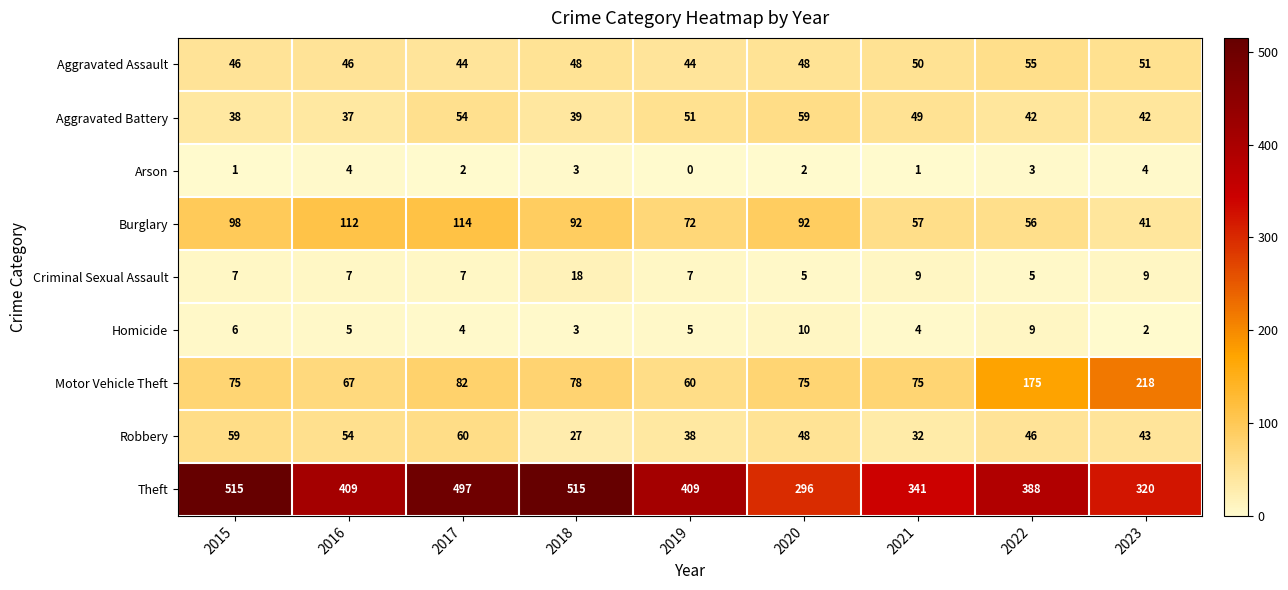

Count the number of data series in this chart.

9